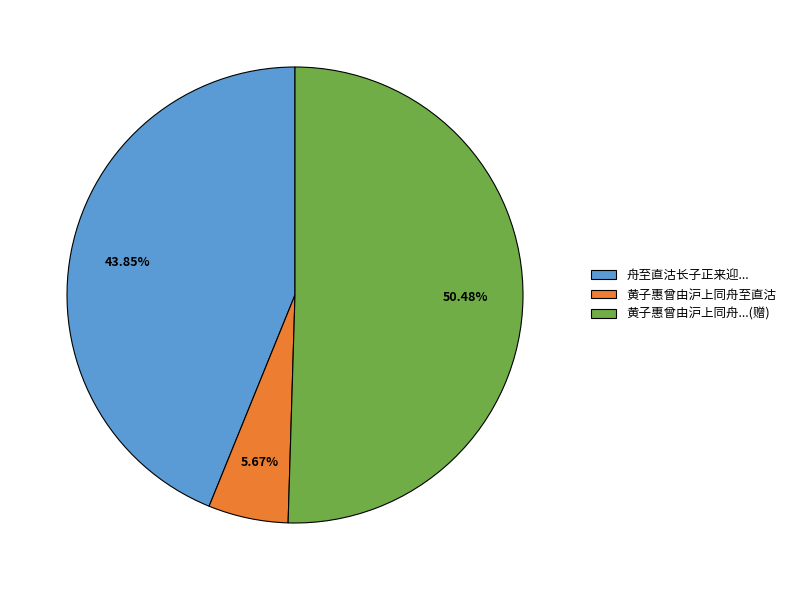

Which slice is the smallest?

黄子惠曾由沪上同舟至直沽